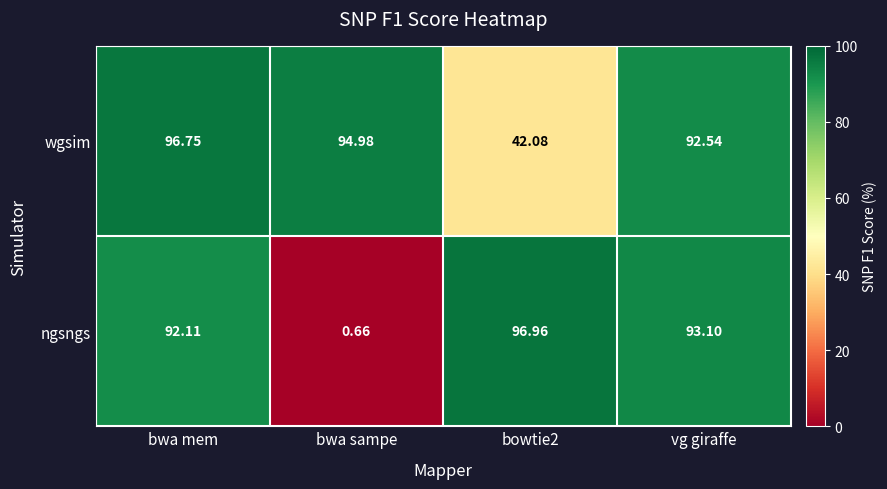

How many data points in wgsim are less than 94?

2